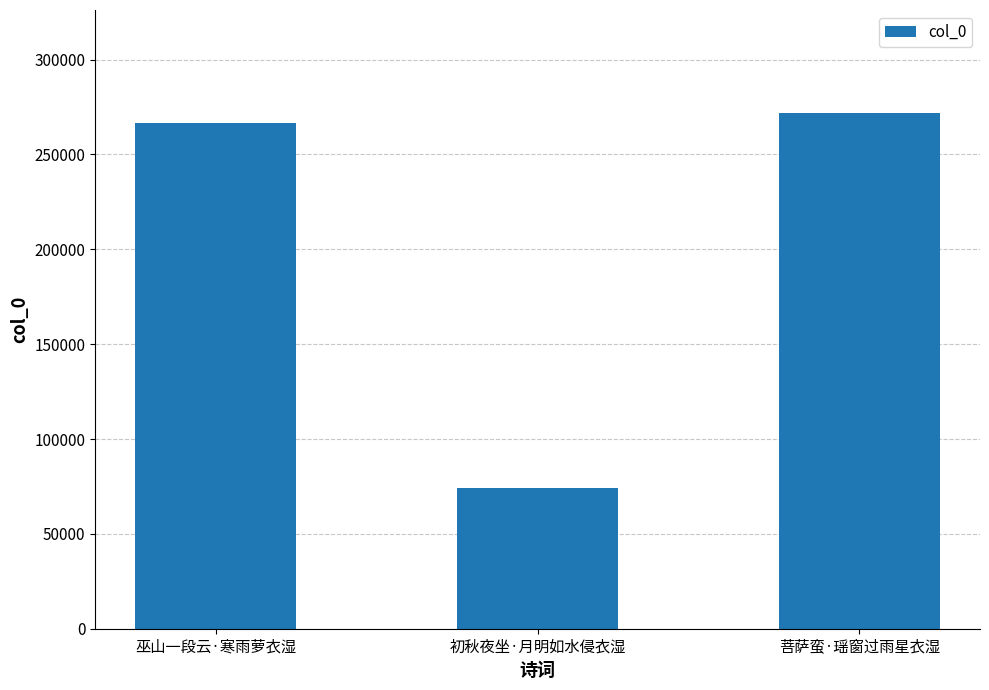

Count the number of data series in this chart.

1